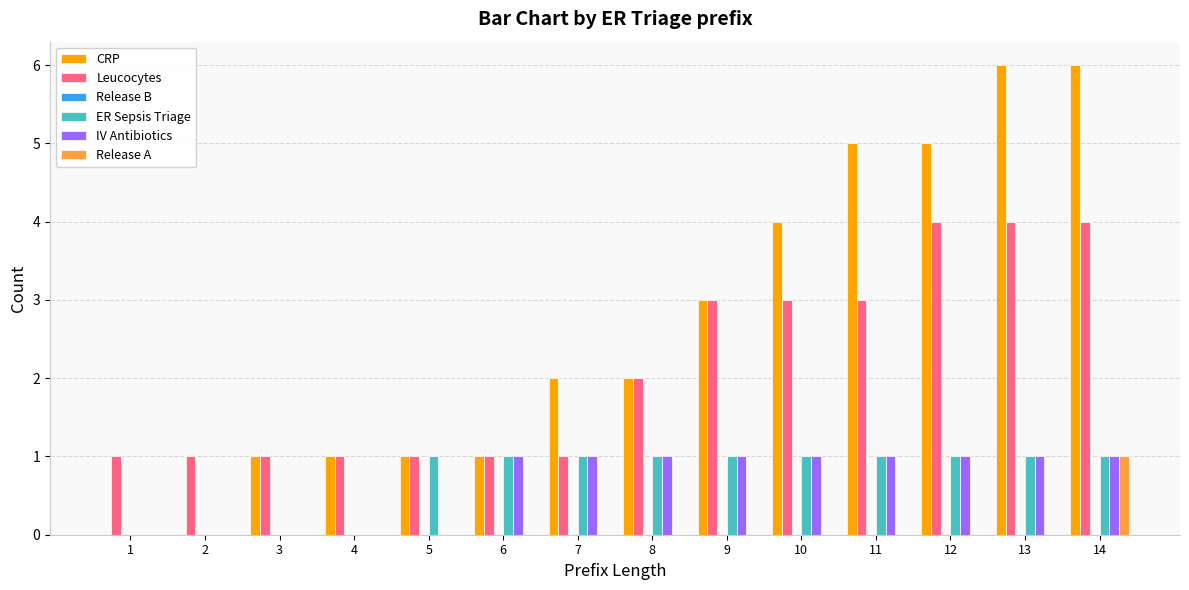

True or false: IV Antibiotics has a value of 0 at 5.

True